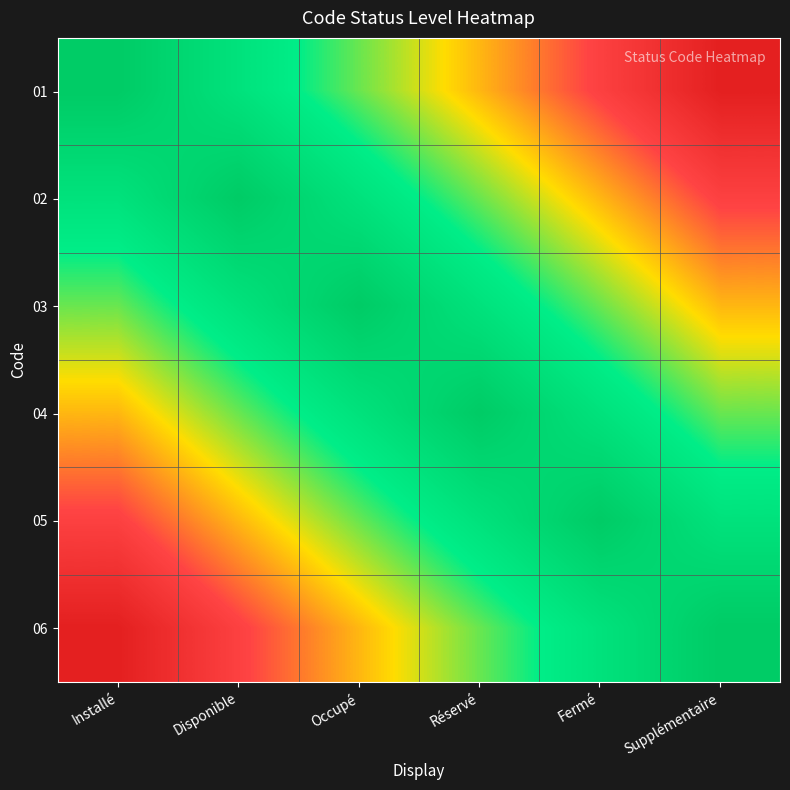

Count the number of data series in this chart.

6